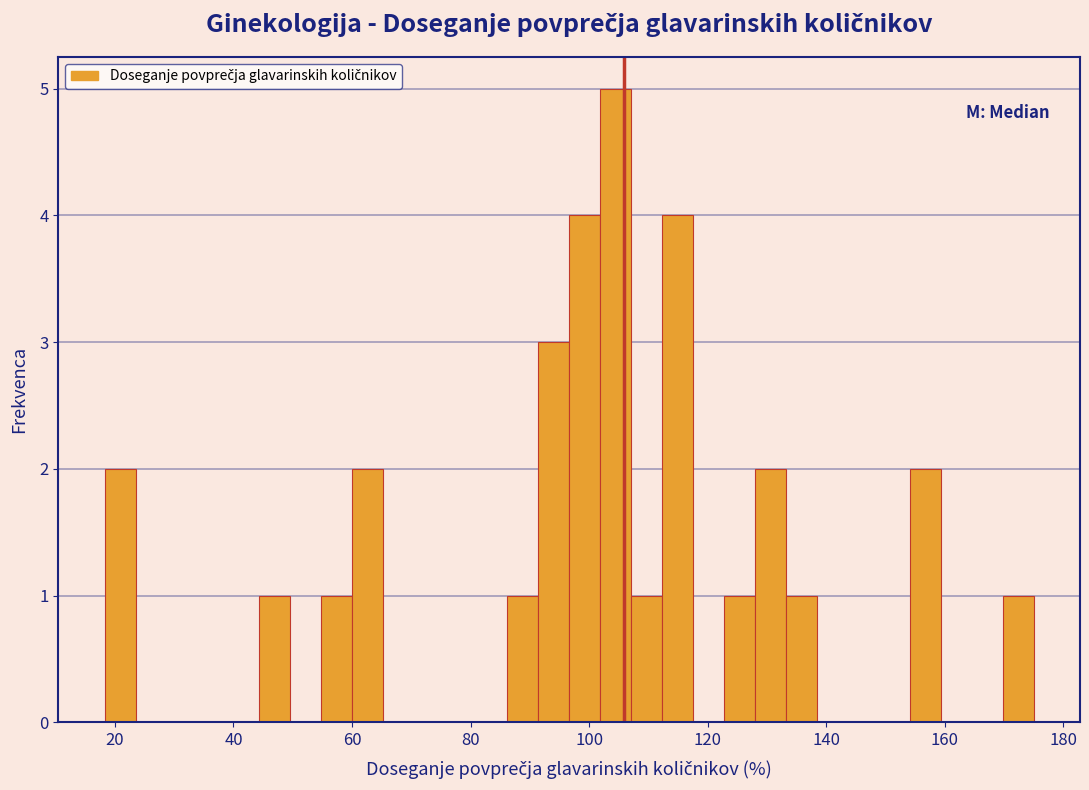

Read against the x-axis, roughly where is the centre of the tallest bar?

104